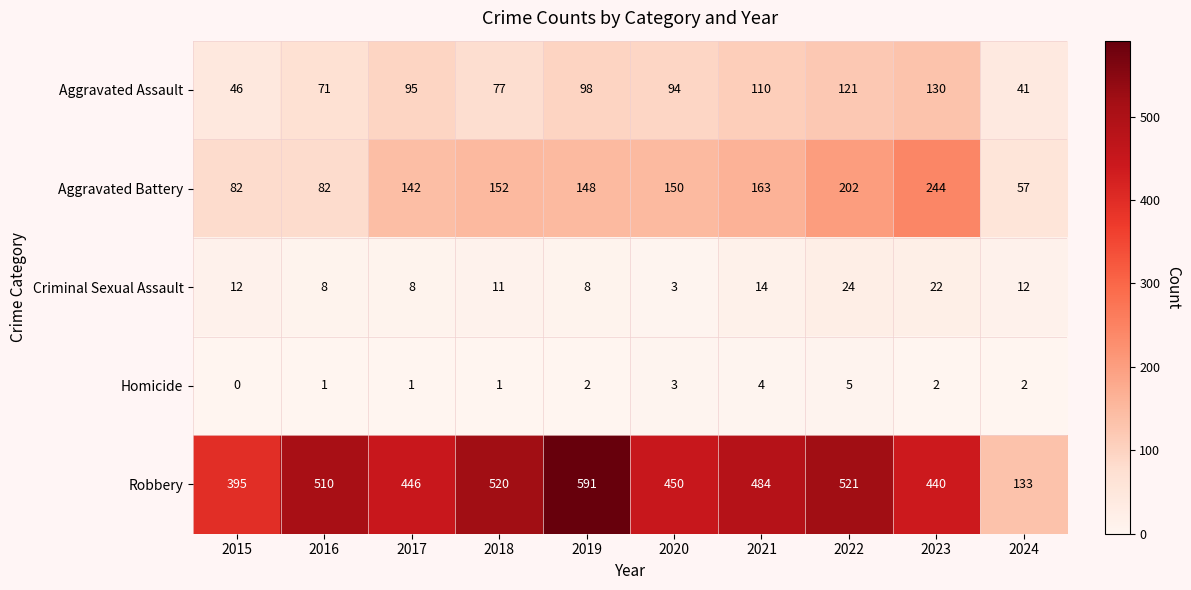

At which category is the sum across all series the highest?

2022